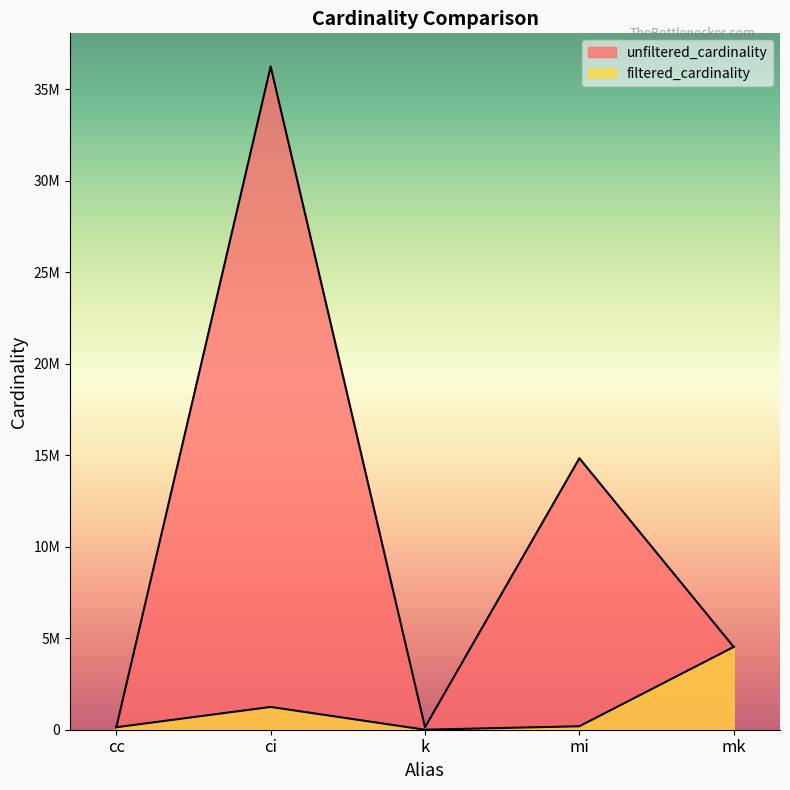

What is the smallest value displayed?

7